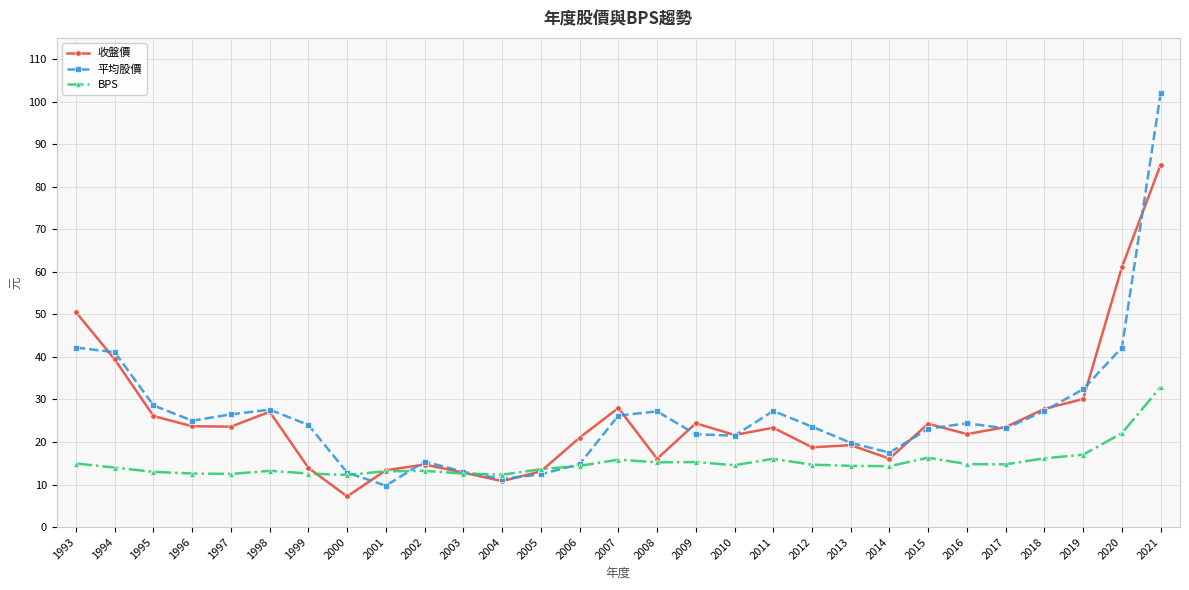

In 平均股價, how many points are lower than both neighbors (excluding endpoints)?

6